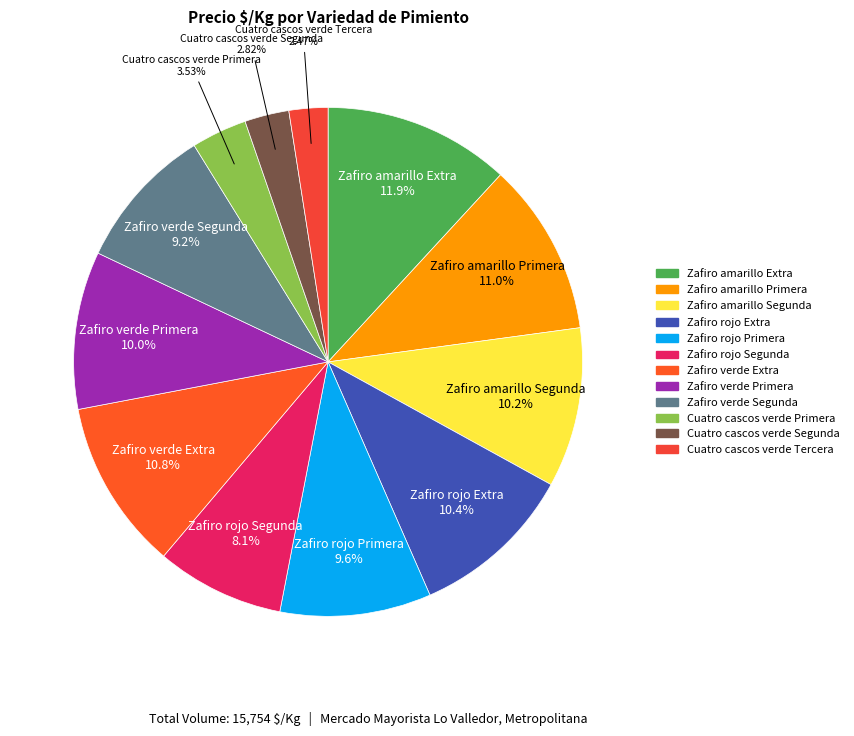

What percentage is NOT represented by Zafiro rojo Extra?

89.6%